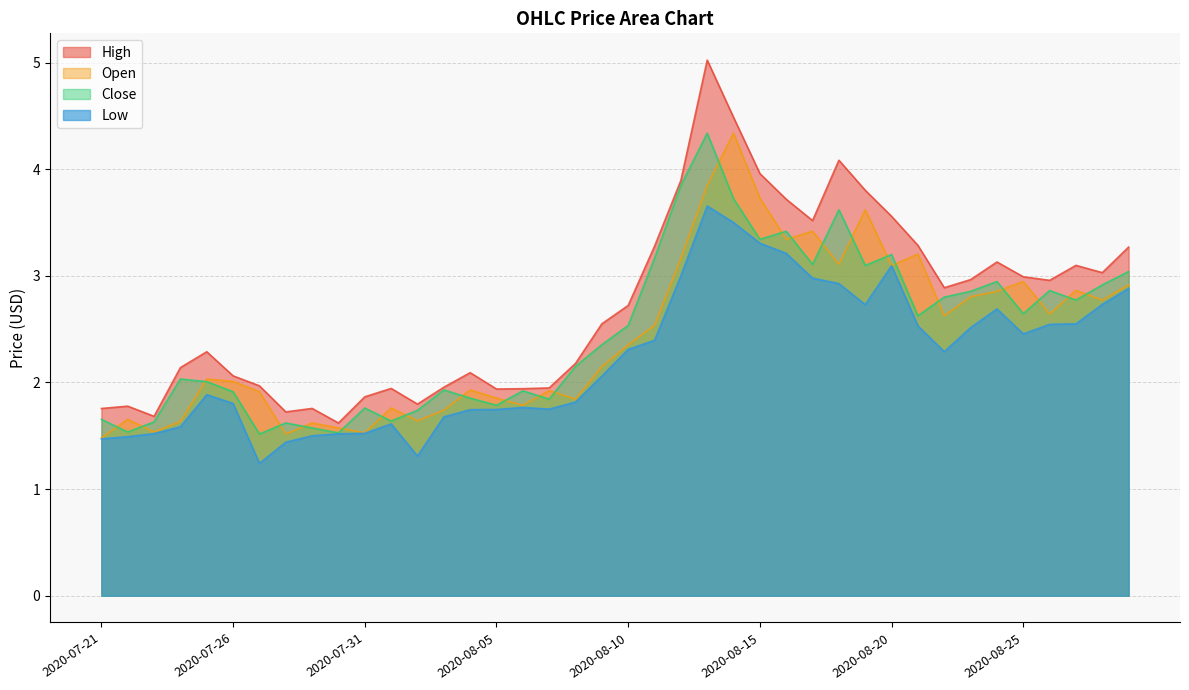

True or false: open and low intersect in this chart.

False